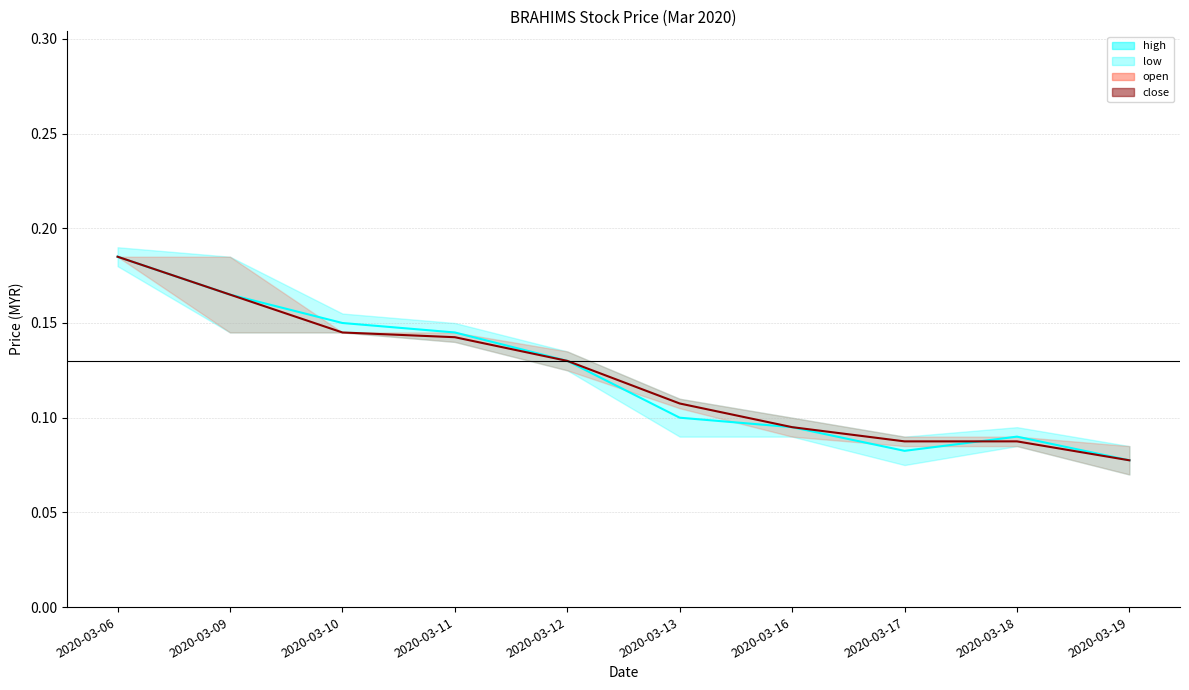

Is the value of close at 2020-03-16 greater than the value of high at 2020-03-13?

No